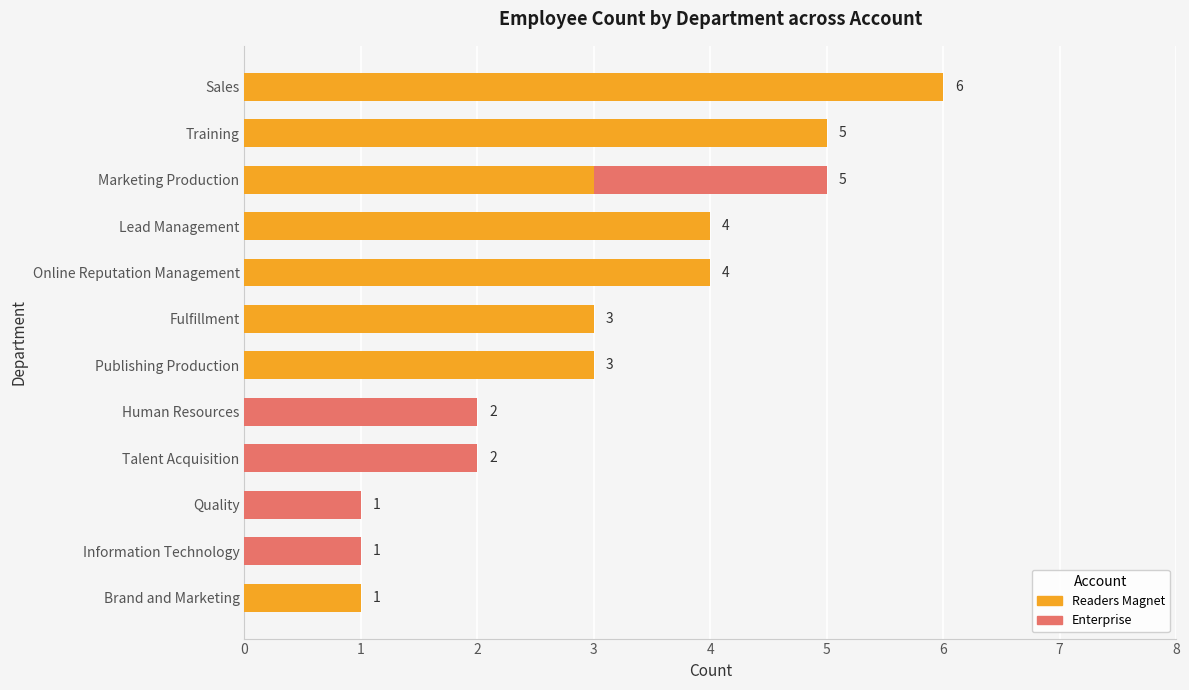

At which category is the sum across all series the highest?

Sales